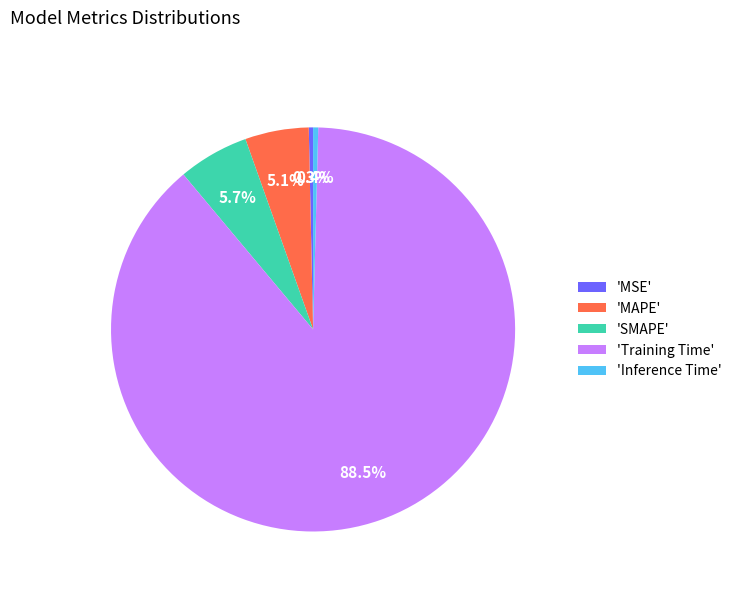

Combined, what portion of the pie is 'Training Time' and 'MAPE'?

93.6%